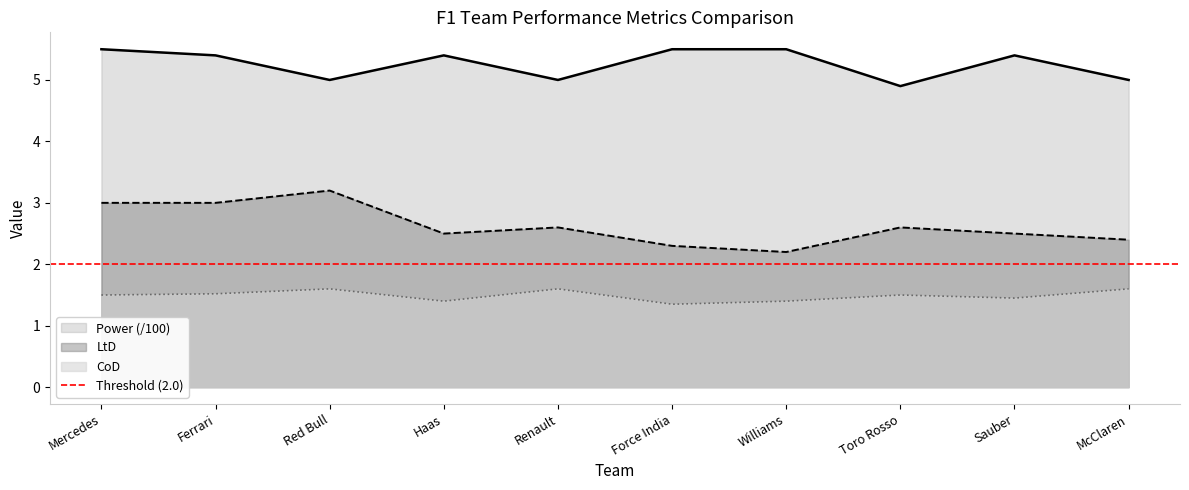

Reading left to right, what are all the values shown in this chart?

LtD: 3.0	3.0	3.2	2.5	2.6	2.3	2.2	2.6	2.5	2.4
CoD: 1.5	1.5	1.6	1.4	1.6	1.4	1.4	1.5	1.4	1.6
Power: 5.5	5.4	5.0	5.4	5.0	5.5	5.5	4.9	5.4	5.0